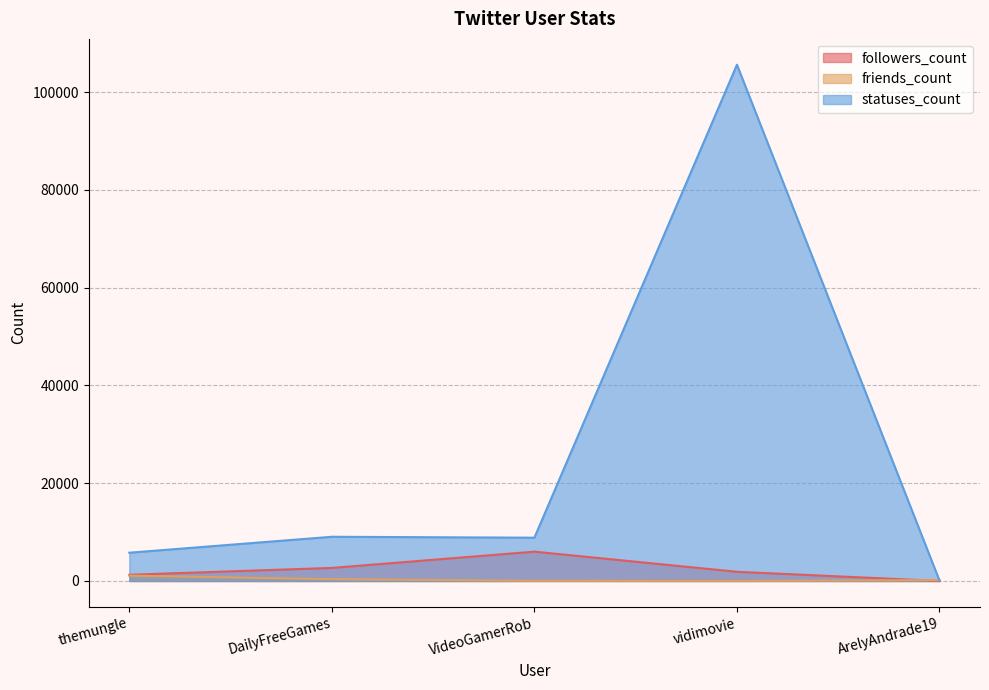

True or false: statuses_count and followers_count cross at least once.

False